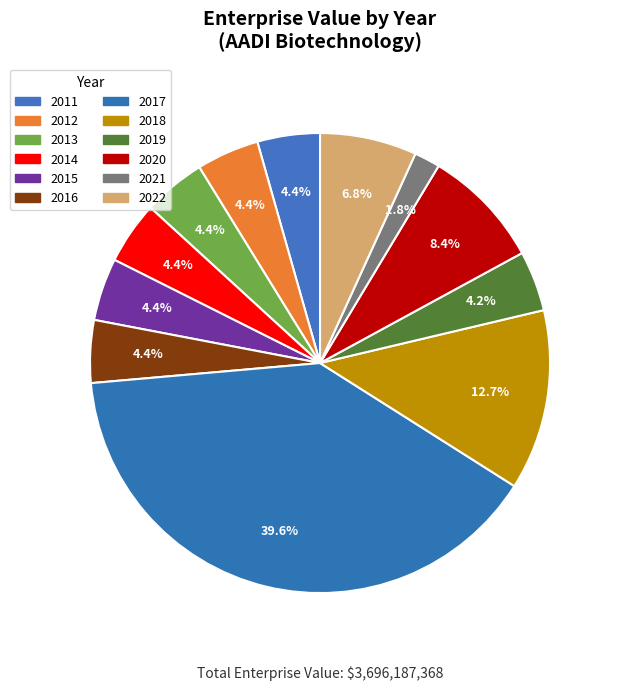

Do 2021 and 2019 together represent more than half of the pie?

No